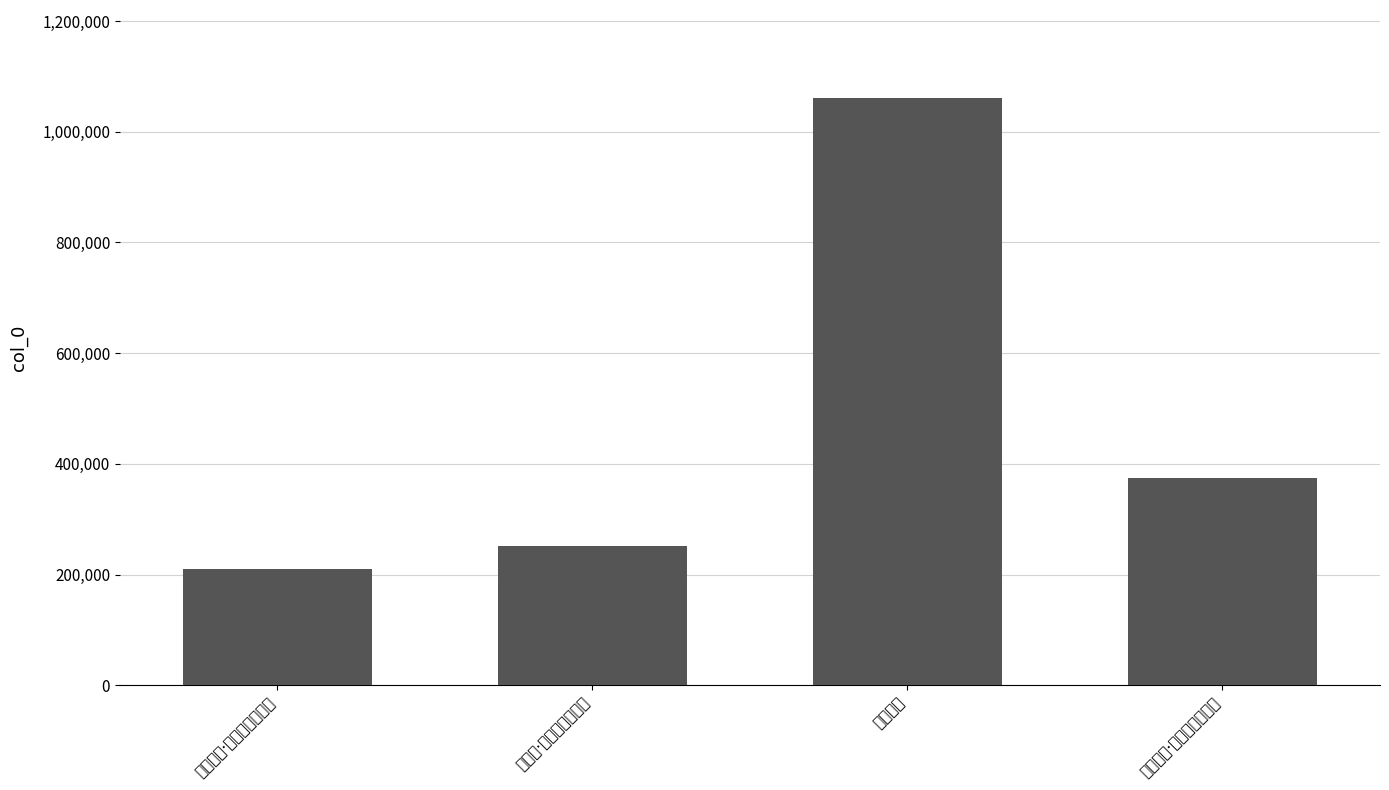

What is the value of the 2nd bar from the left?

252484